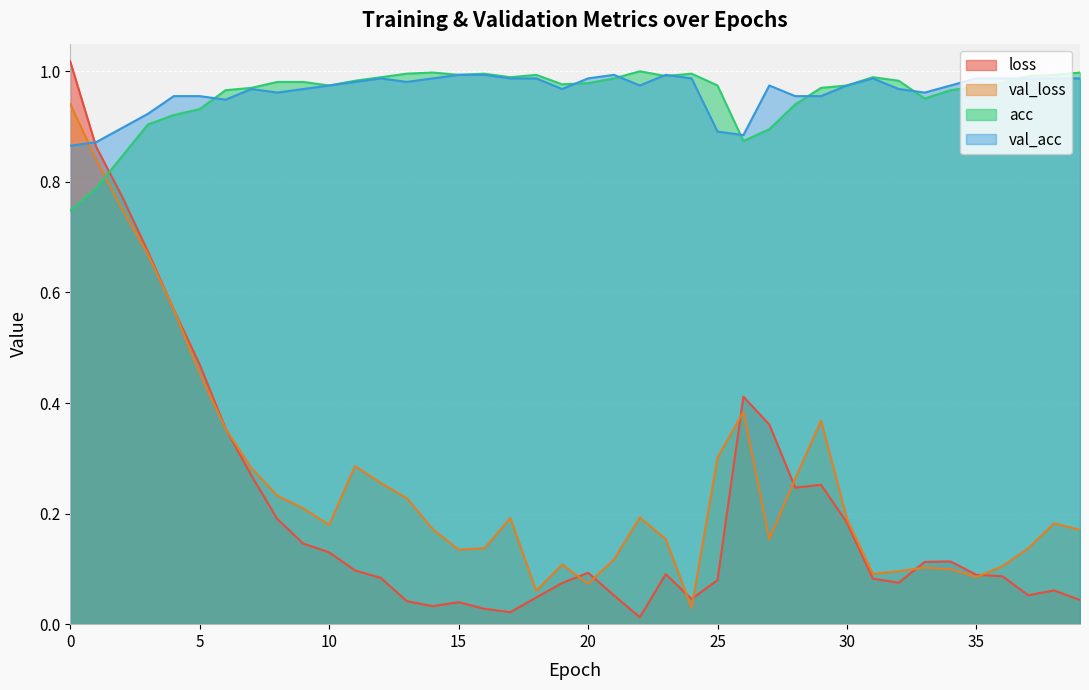

What are all the series names shown in the legend?

loss, val_loss, acc, val_acc